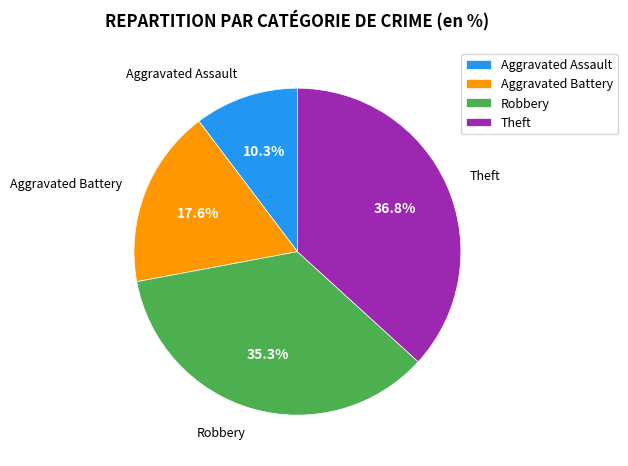

The Aggravated Assault slice represents 10% of the pie. True or false?

True